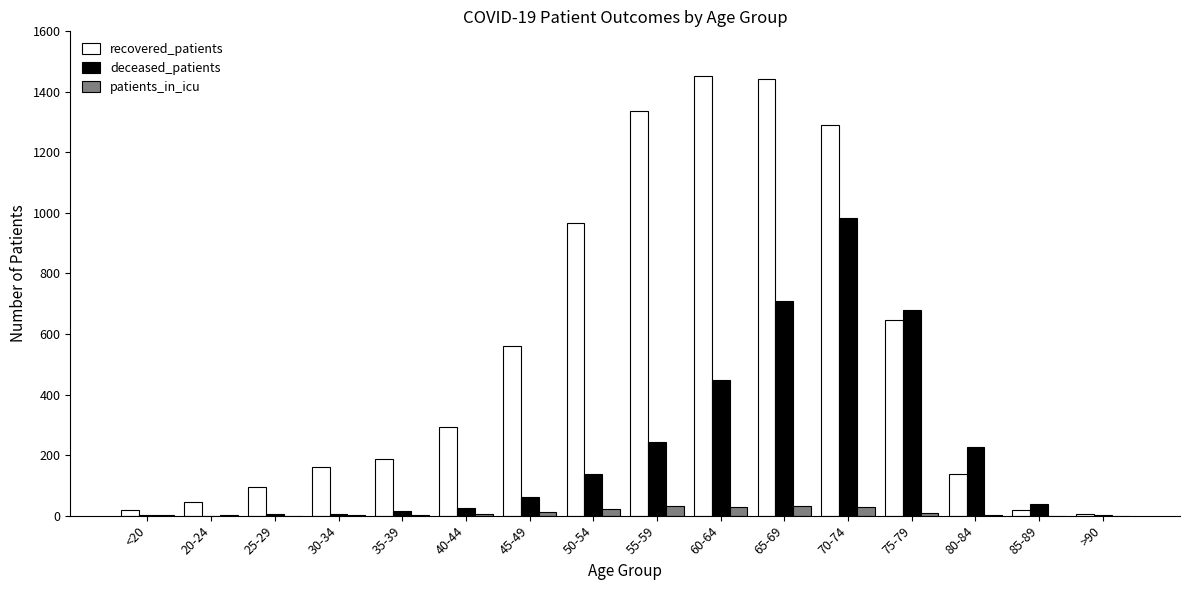

Which series changed the most between <20 and 55-59?

recovered_patients